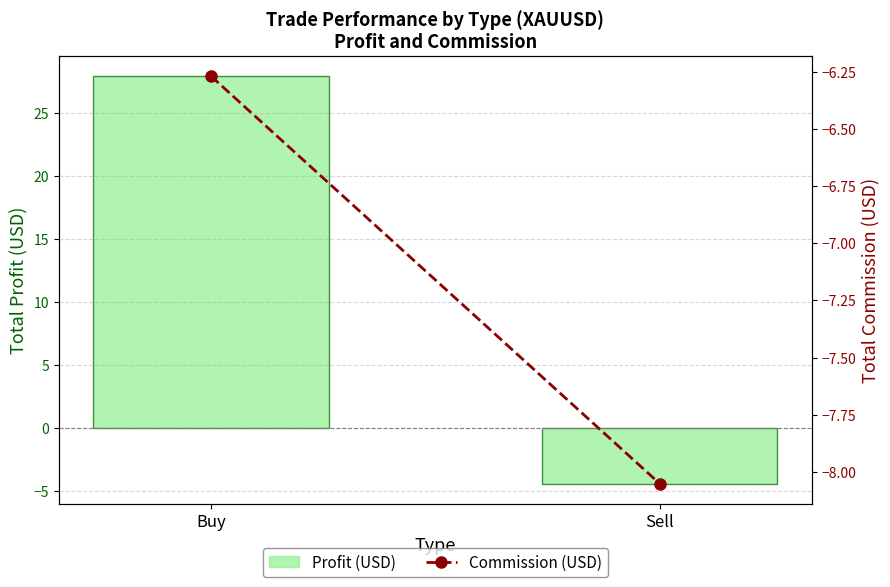

What is the total value across all series at Sell?

-12.5